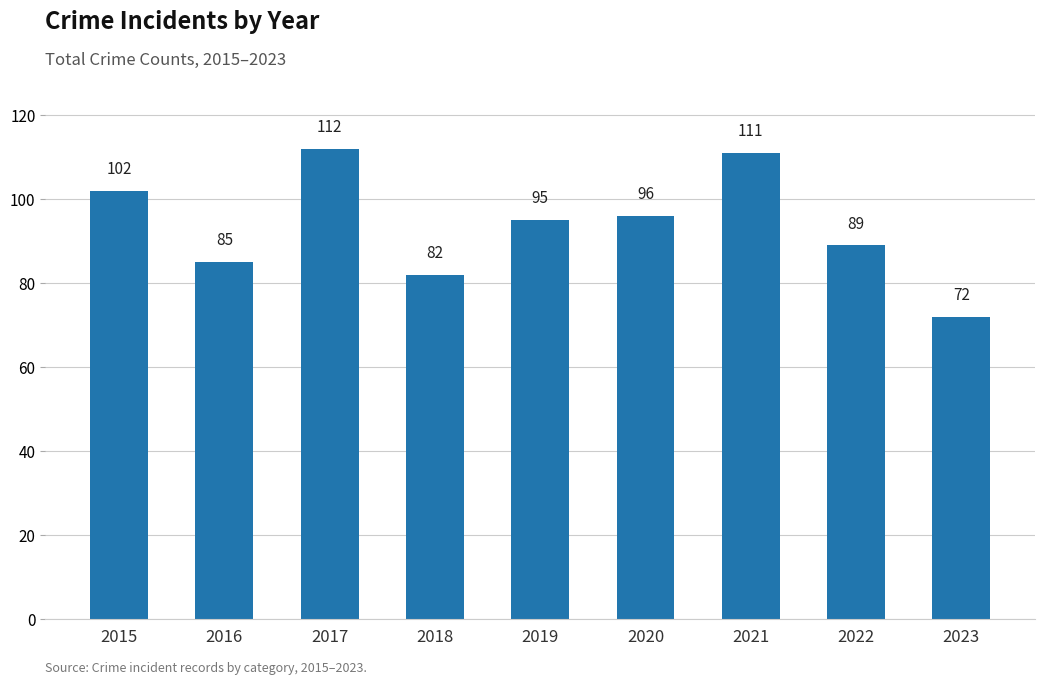

What is the value of the 4th bar from the left?

82